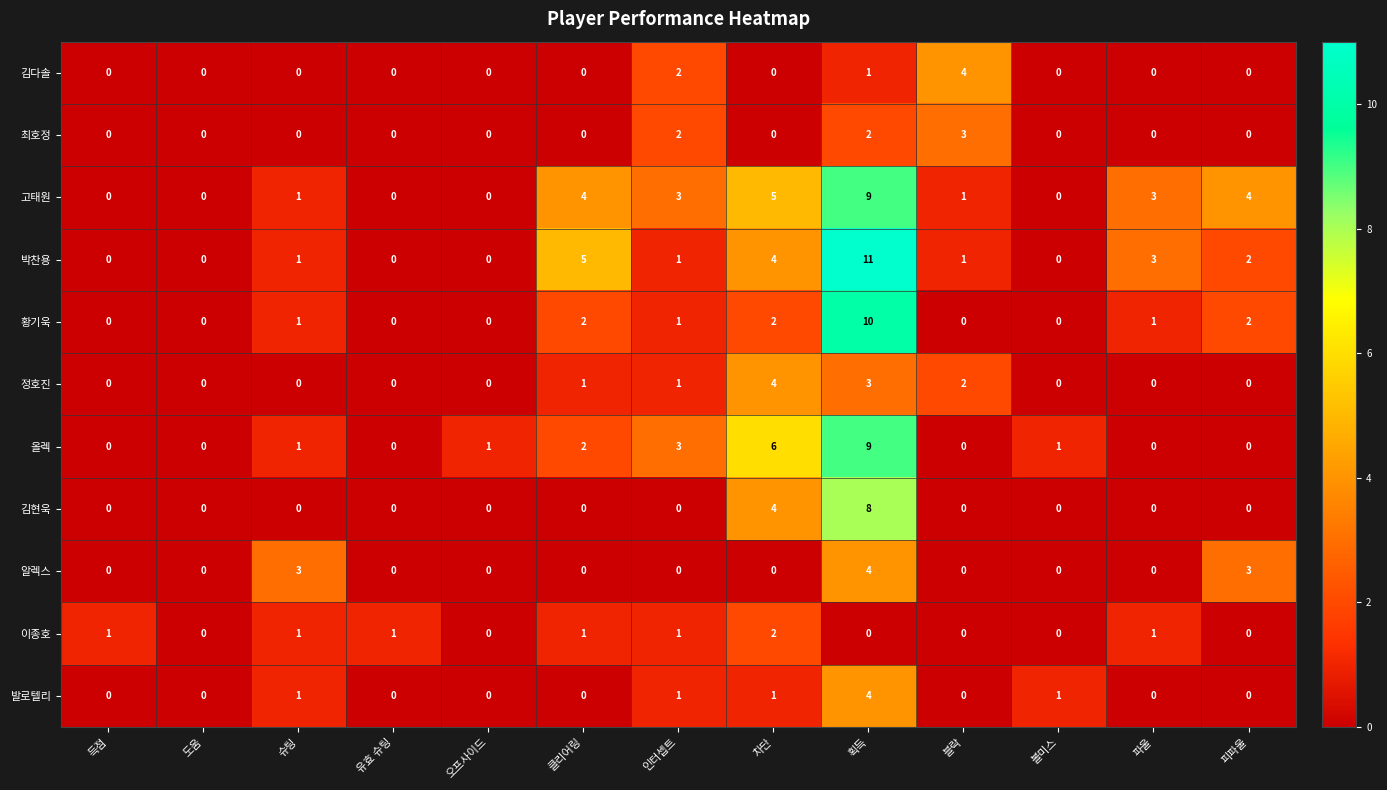

True or false: 발로텔리 has a value of 0 at 피파울.

True